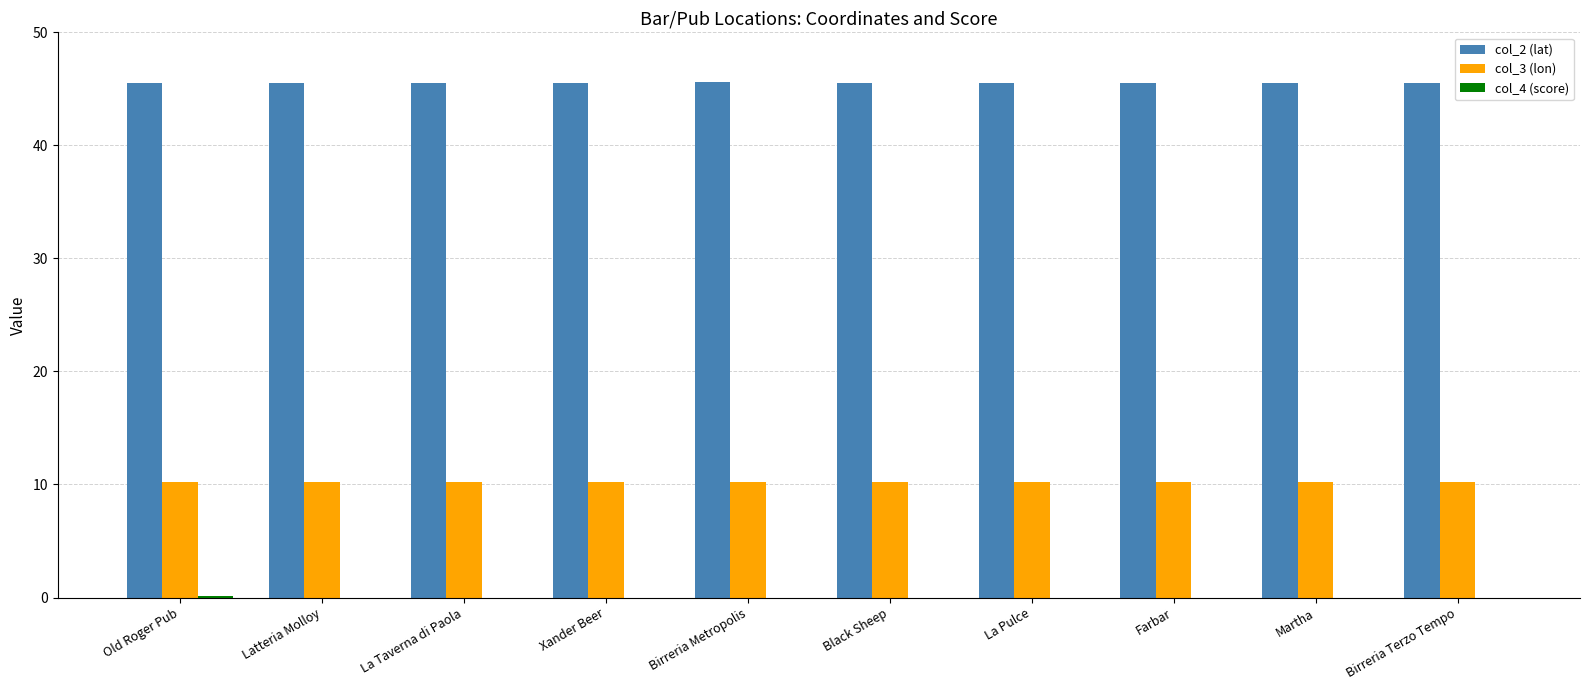

What is the greatest value displayed?

45.6